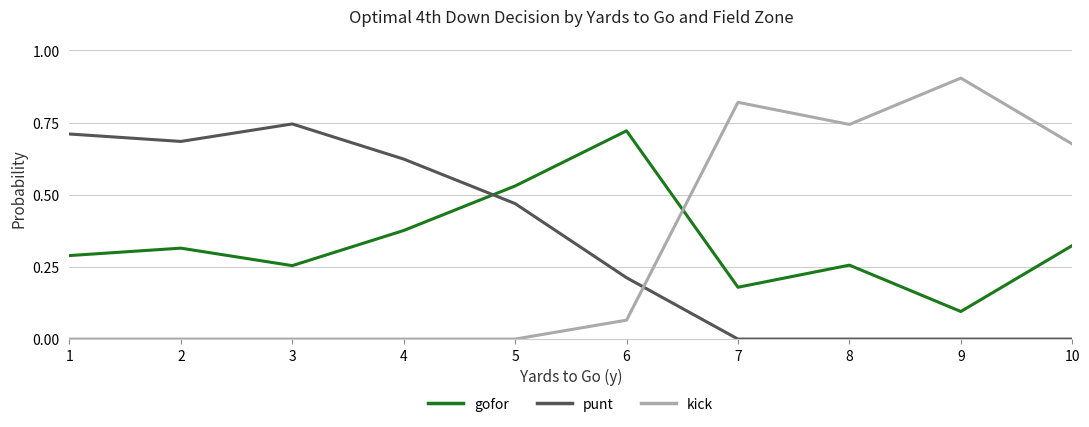

The kick series shows 0.3 at 1. True or false?

False